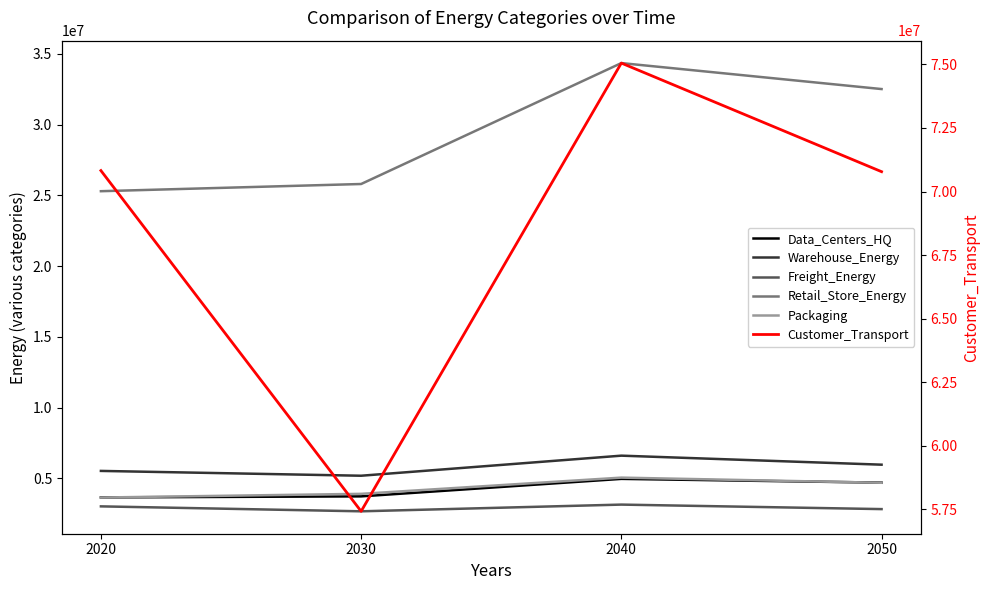

At how many categories does at least one series exceed 45628306?

4